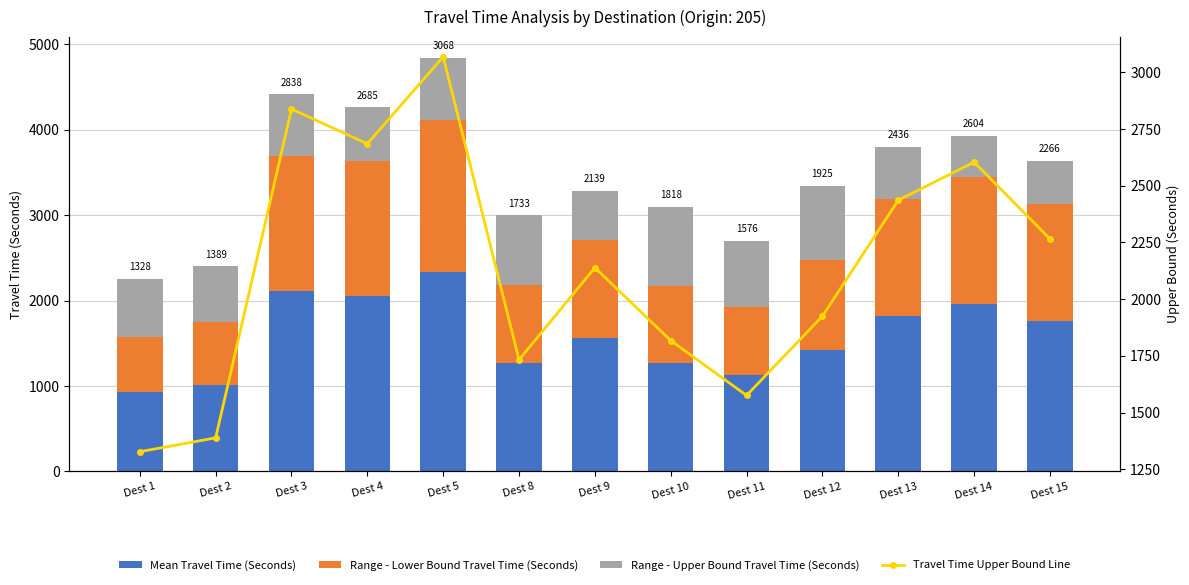

What is the sum of all Range - Lower Bound Travel Time (Seconds) values?

15336